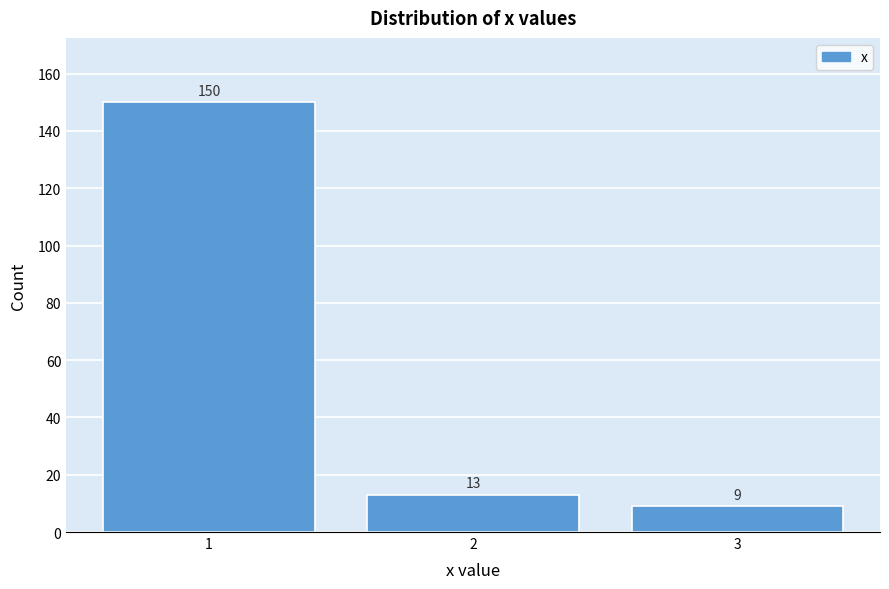

Reading left to right, transcribe all the data shown in this chart.

1=150	2=13	3=9